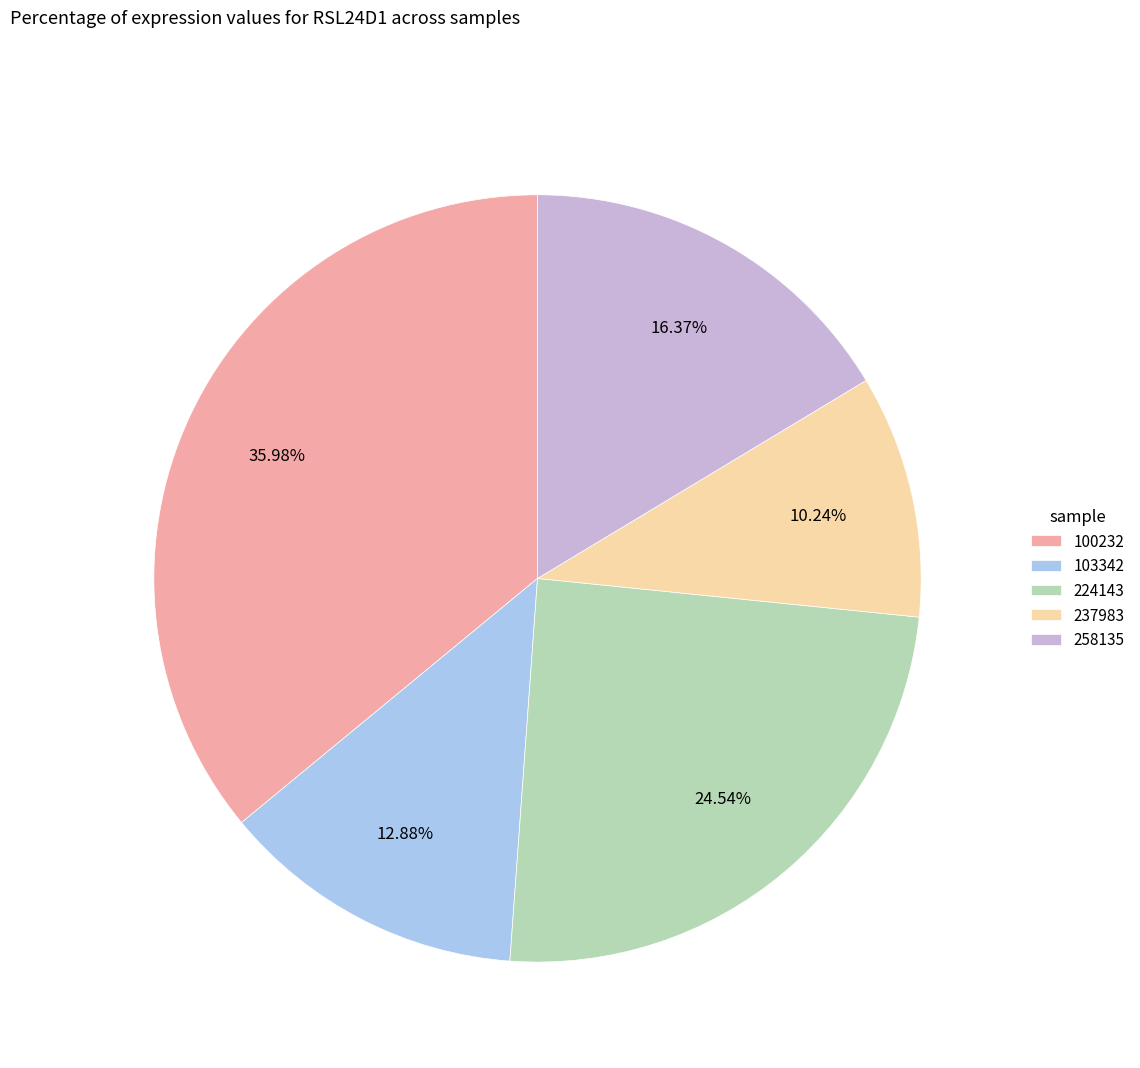

Is there a majority slice in this chart?

No